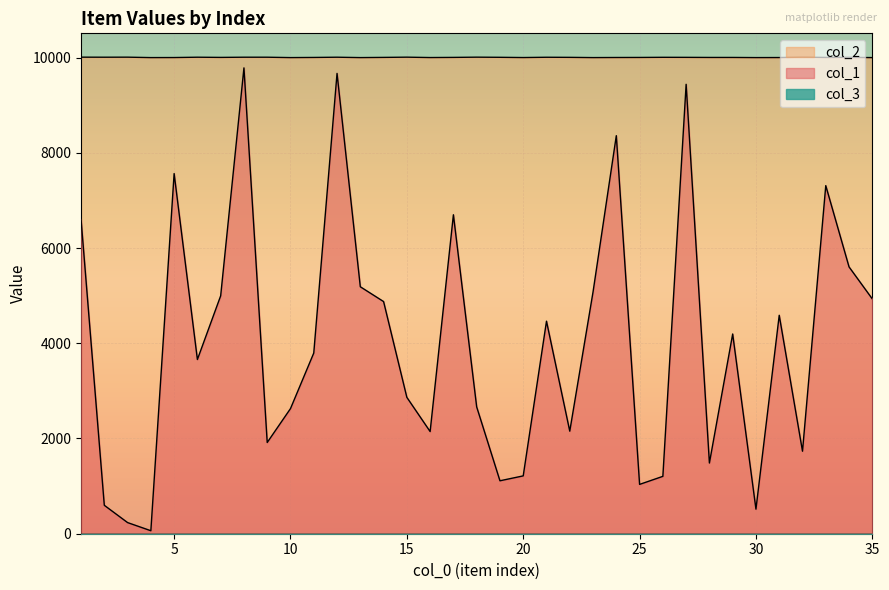

Reading left to right, extract all data points from this chart.

col_1: 6609	597	234	63	7564	3659	4997	9784	1916	2628	3795	9668	5187	4876	2864	2146	6699	2664	1112	1215	4464	2154	5078	8360	1036	1205	9439	1485	4195	516	4588	1733	7311	5604	4931
col_2: 10009	10008	10009	10000	10001	10008	10004	10008	10008	10000	10003	10008	10000	10004	10009	10001	10004	10009	10006	10001	10007	10005	10000	10002	10003	10006	10005	10003	10003	10000	10001	10009	10003	10005	10000